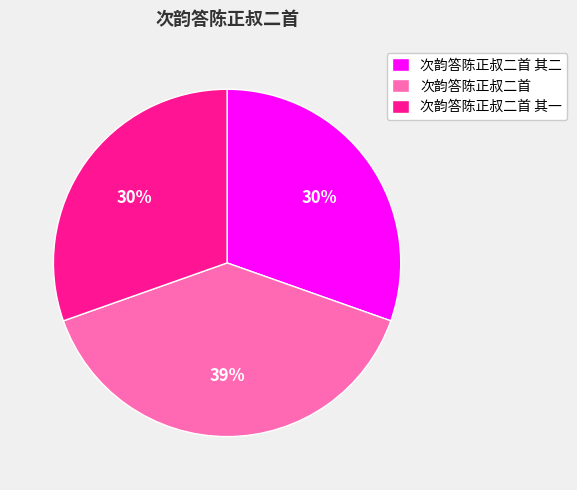

Is there any slice that represents more than half of the pie?

No